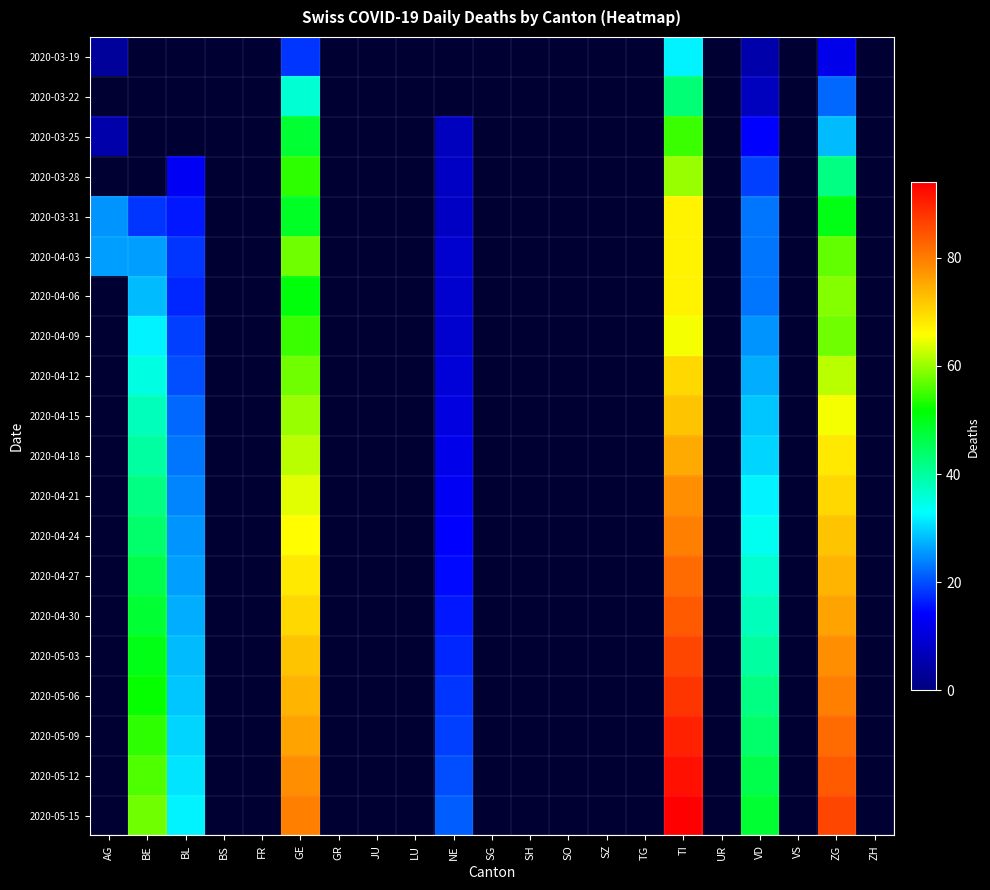

At UR, list the series in order from largest to smallest.

2020-03-19, 2020-03-22, 2020-03-25, 2020-03-28, 2020-03-31, 2020-04-03, 2020-04-06, 2020-04-09, 2020-04-12, 2020-04-15, 2020-04-18, 2020-04-21, 2020-04-24, 2020-04-27, 2020-04-30, 2020-05-03, 2020-05-06, 2020-05-09, 2020-05-12, 2020-05-15